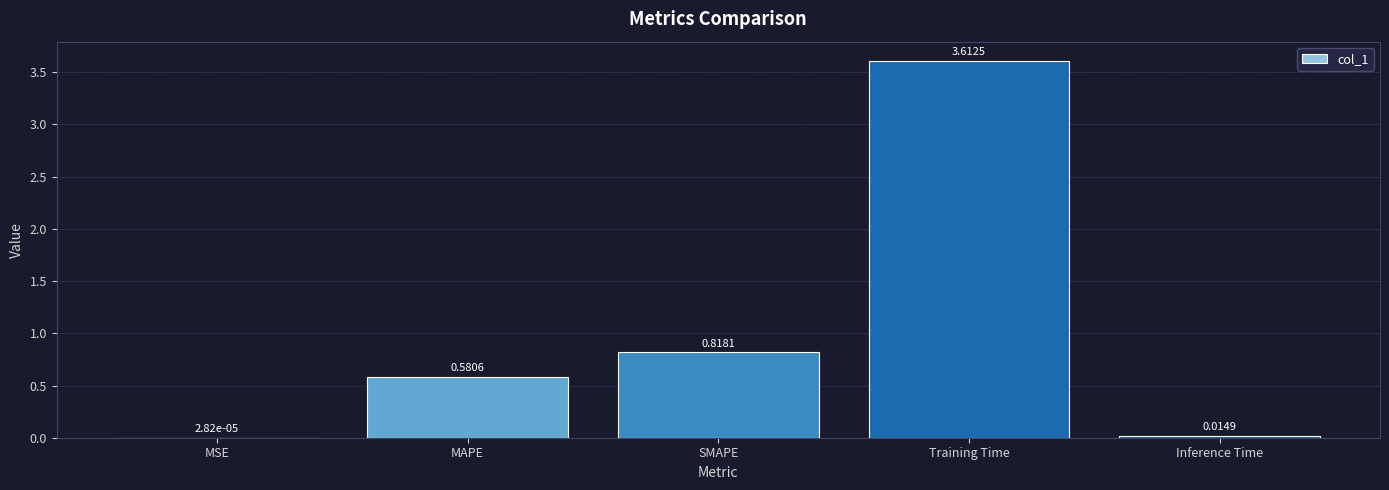

What is the sum of all values?

5.0